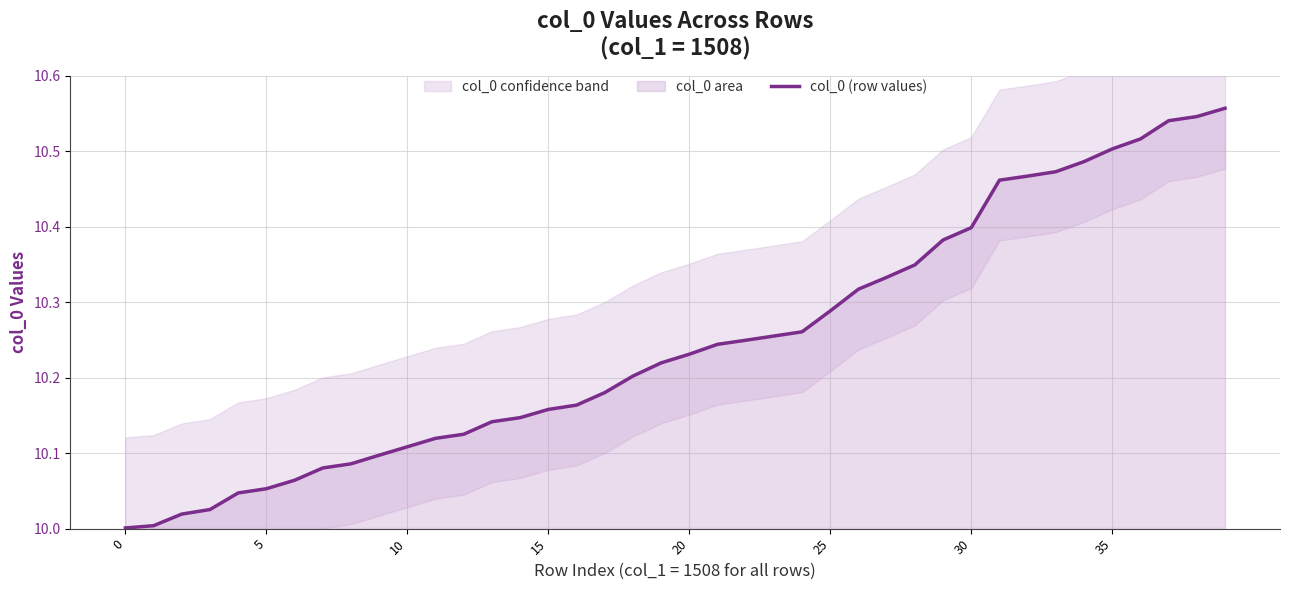

The col_0 (row values) series shows 10.0 at 0. True or false?

True